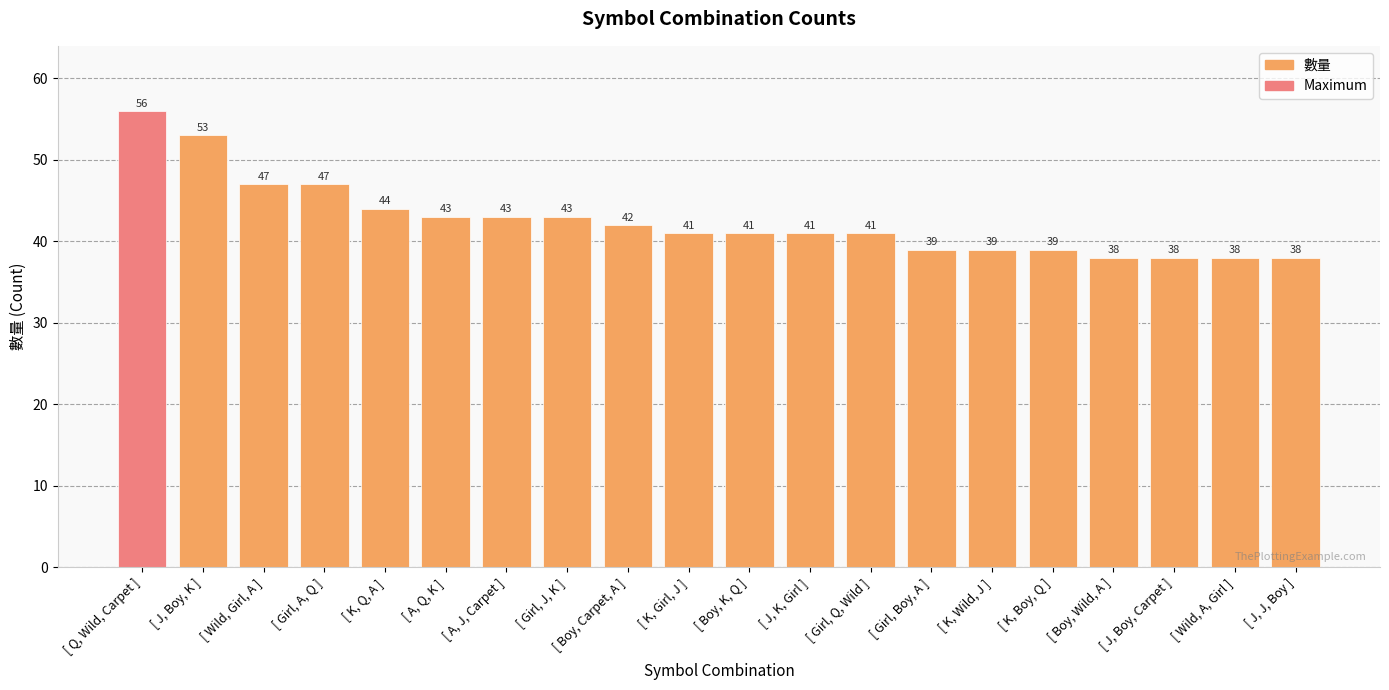

What is the ratio of the value at [ Boy, K, Q ] to the value at [ K, Wild, J ]?

1.1